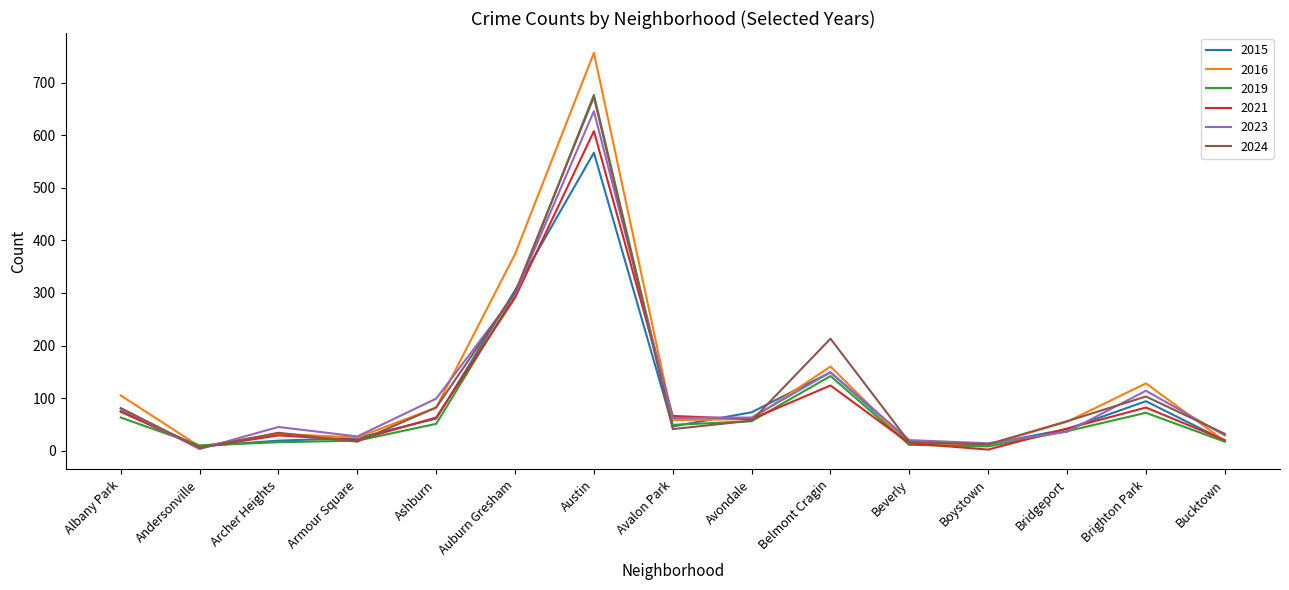

What is the spread (max minus min) of values at Bridgeport?

20